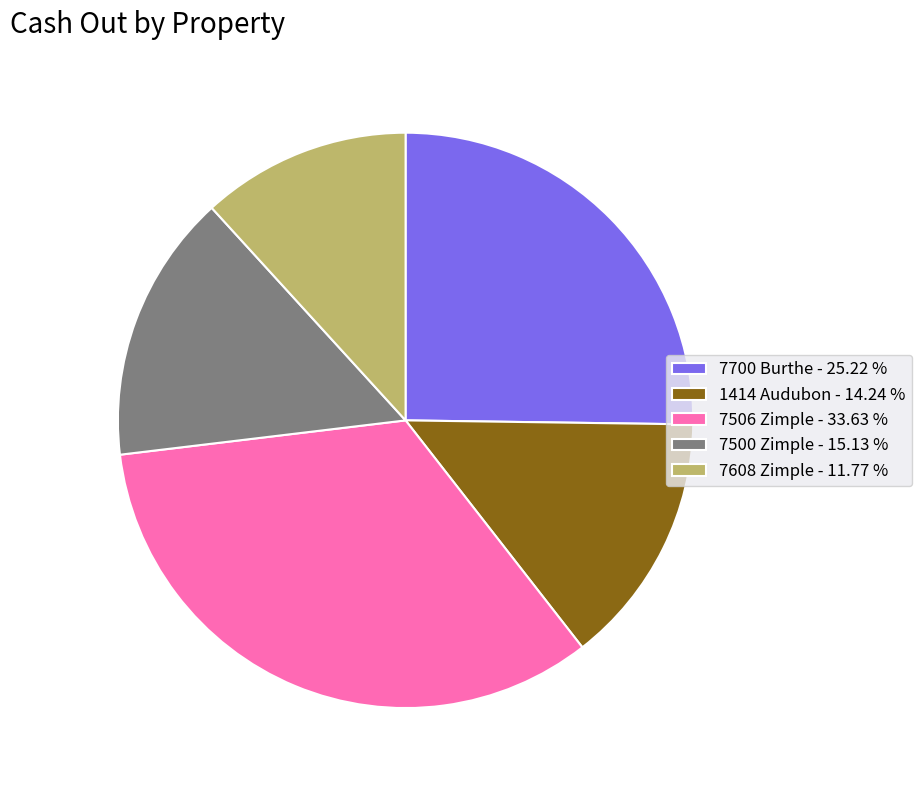

Does 7700 Burthe - 25.22 % represent more than half of the total?

No